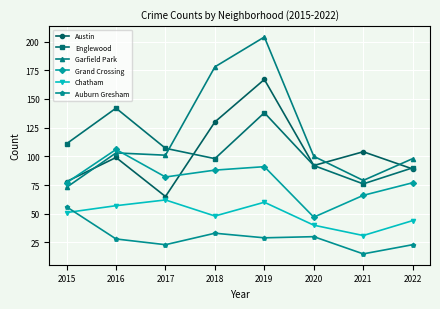

True or false: Chatham has more than 1 interior local peaks.

True